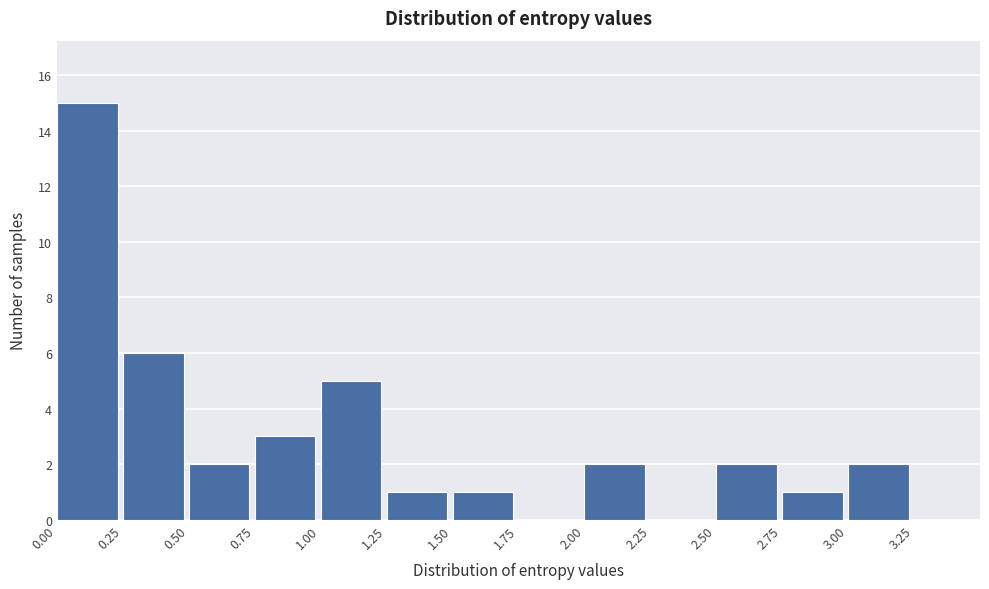

How tall is the bar that spans 0.75 to 1.00 on the x-axis? The values are not printed on the chart, so give them approximately, as read against the axis.

3